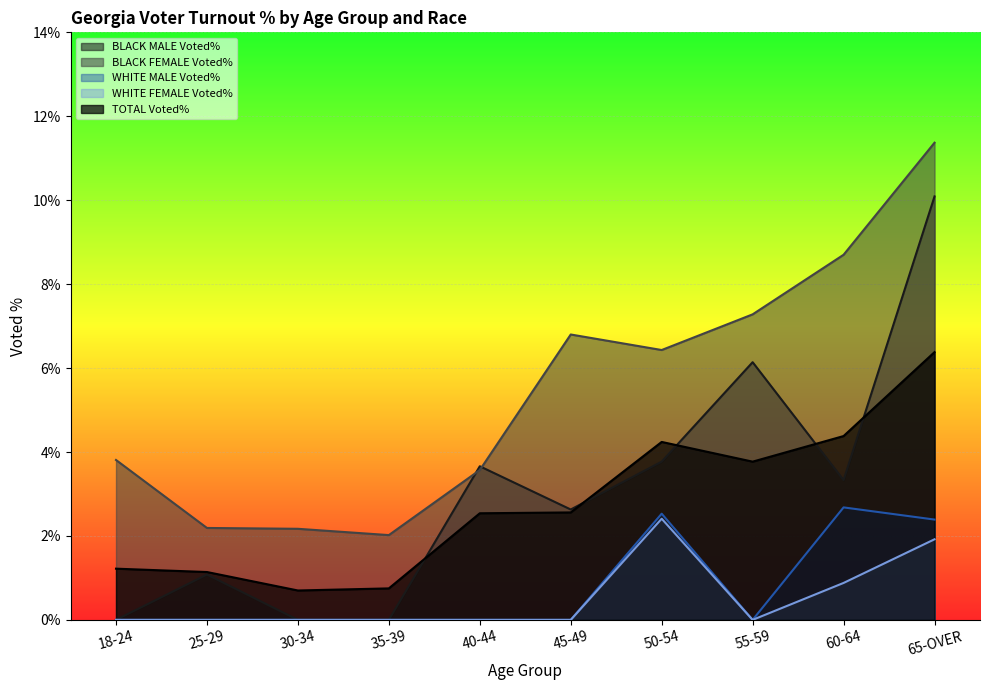

Where is the first local maximum for WHITE MALE Voted%?

50-54